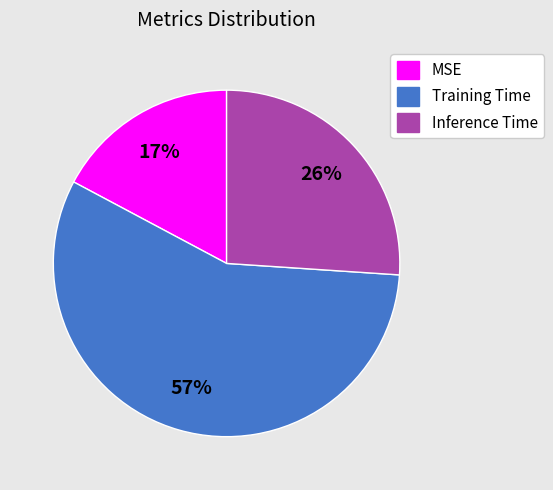

Which category accounts for the majority?

Training Time